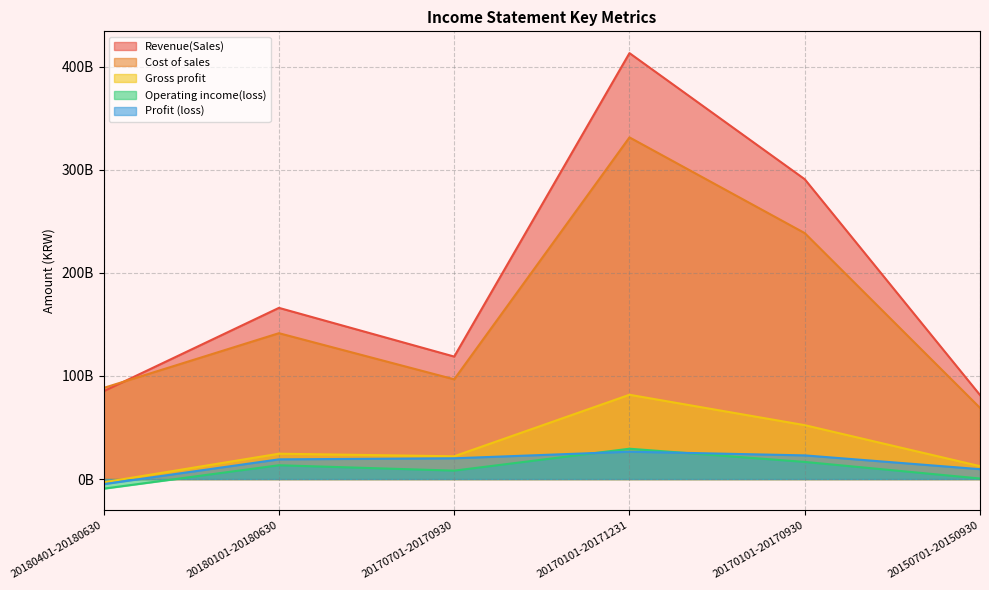

Between 20170101-20170930 and 20170101-20171231, which is larger?

20170101-20171231